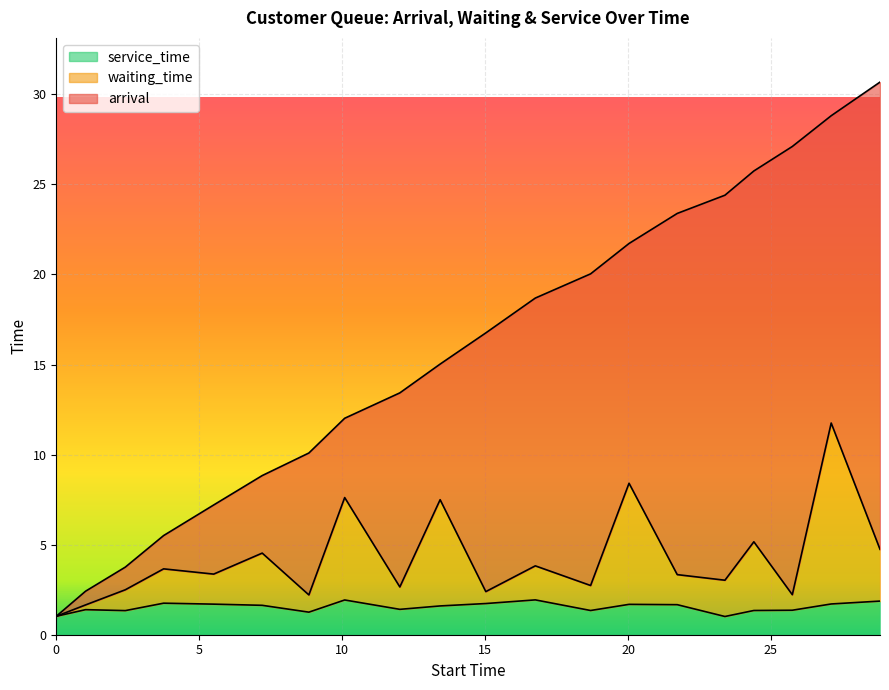

What is the sum of the service_time values at 25.74611218459197 and 2.4155406228414456?

2.7